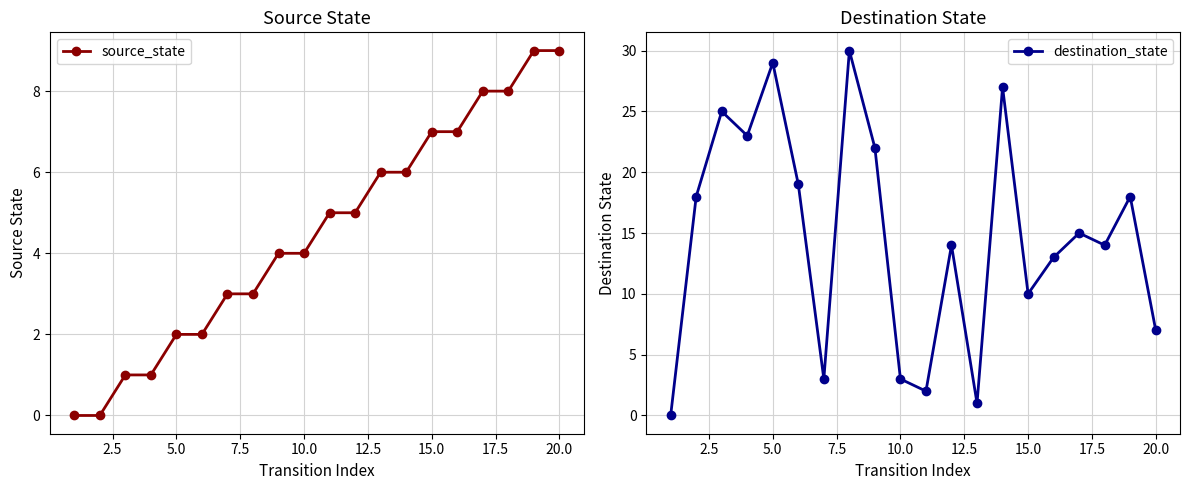

True or false: source_state has more than 0 interior local peaks.

False